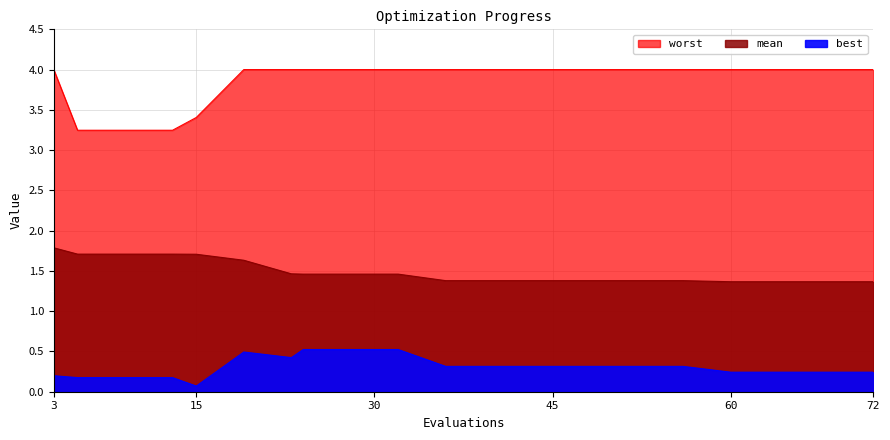

True or false: best and mean cross at least once.

False